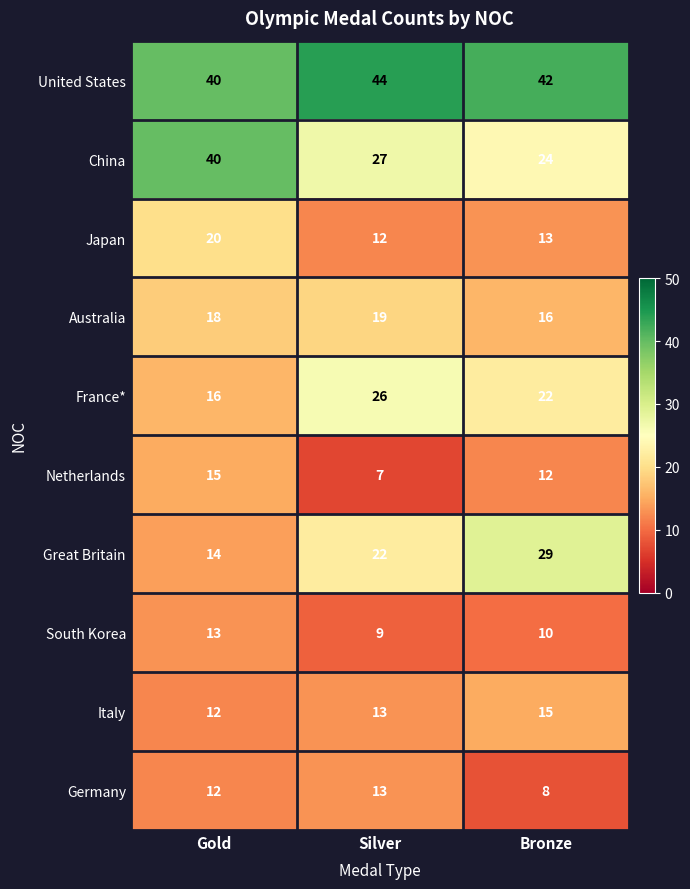

True or false: Netherlands has a value of 23 at Gold.

False